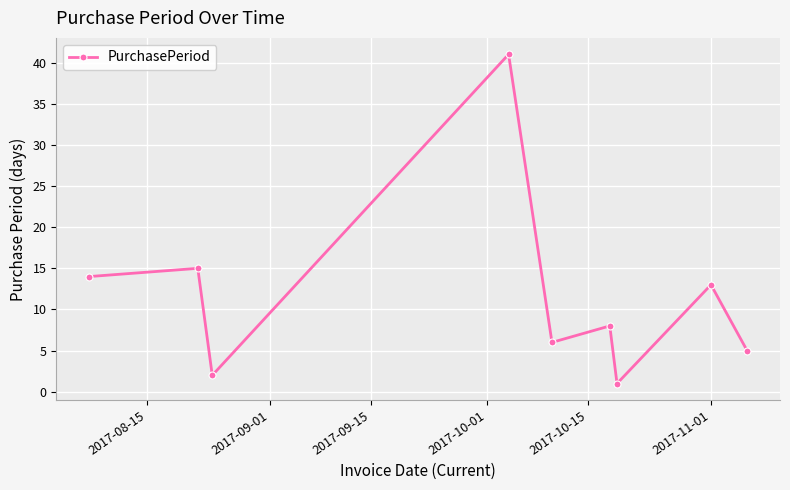

What is the difference between the maximum and second lowest values?

39